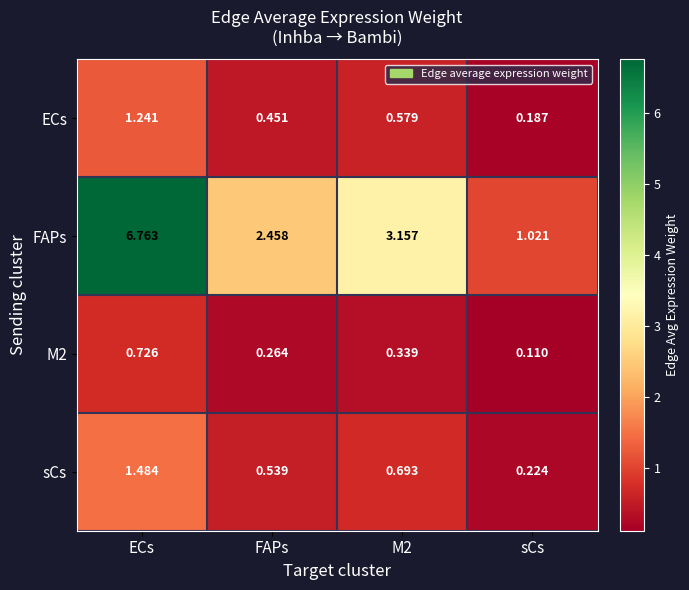

Count the number of categories in the chart.

4